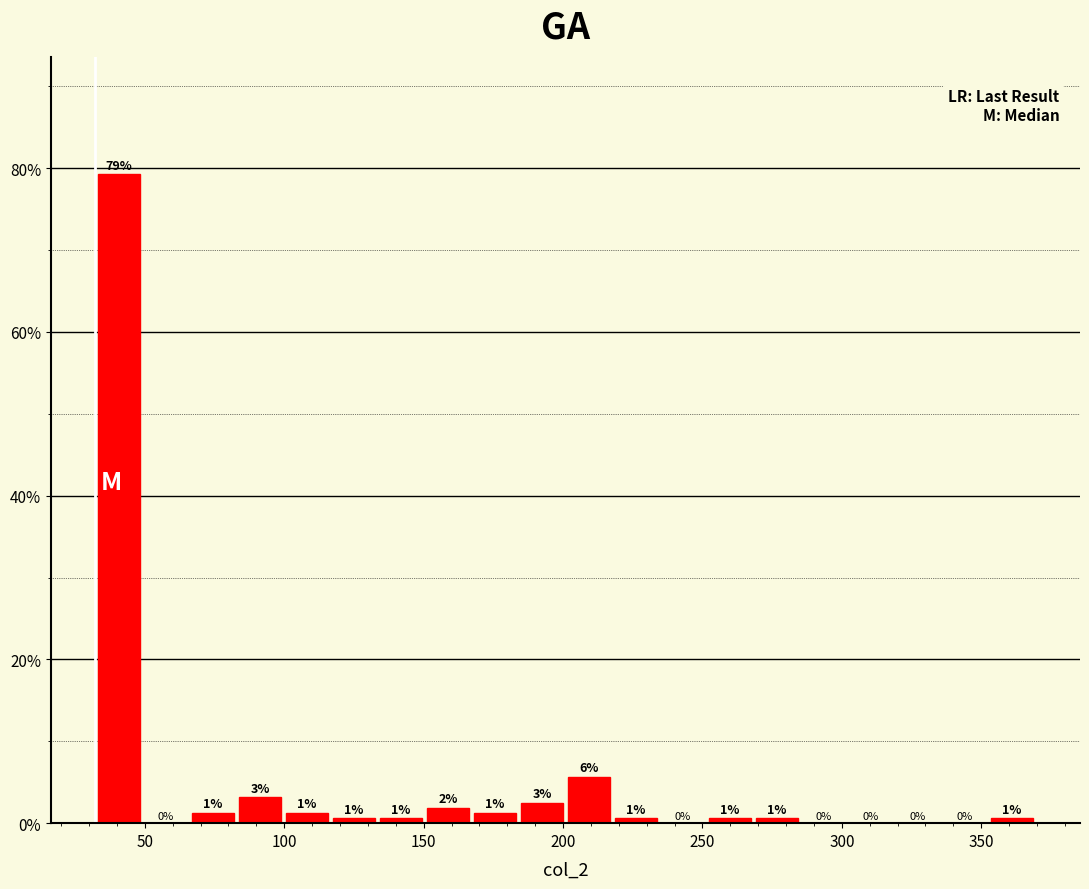

Around what value on the x-axis is the tallest bar? Give the approximate position of its centre, as read against the axis.

40